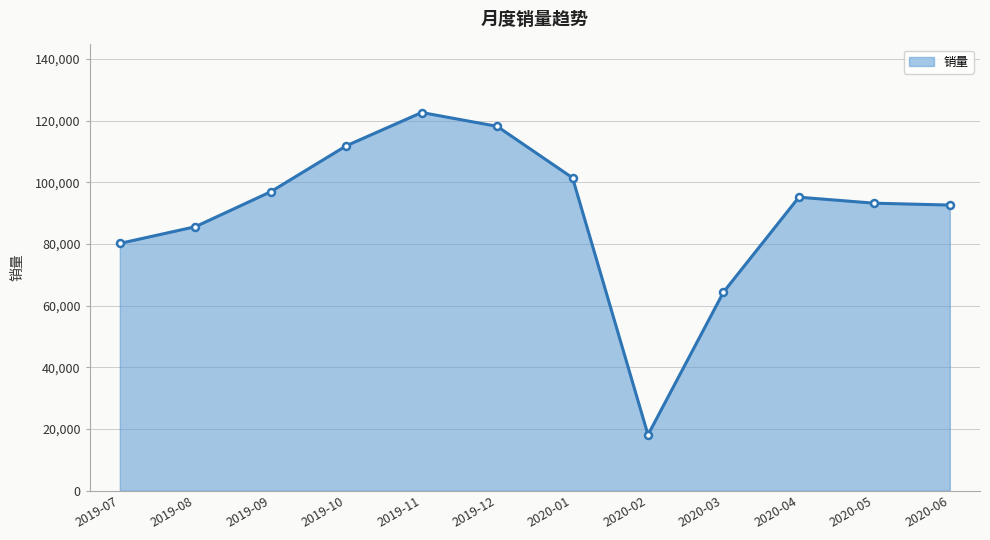

What is the ratio of the value at 2020-03 to the value at 2019-07?

0.8